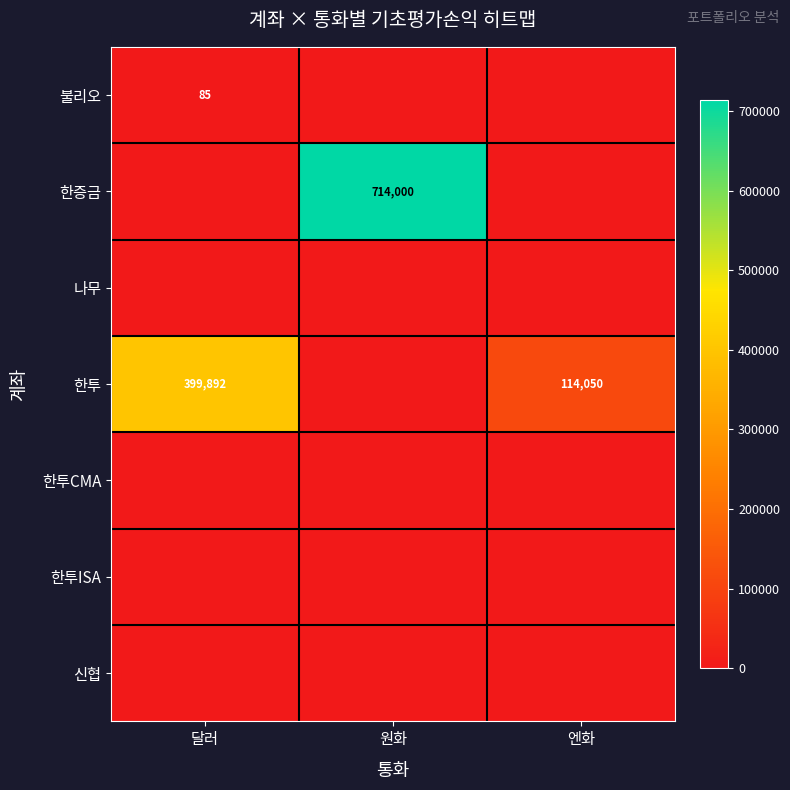

The 한증금 series shows 1054206 at 원화. True or false?

False